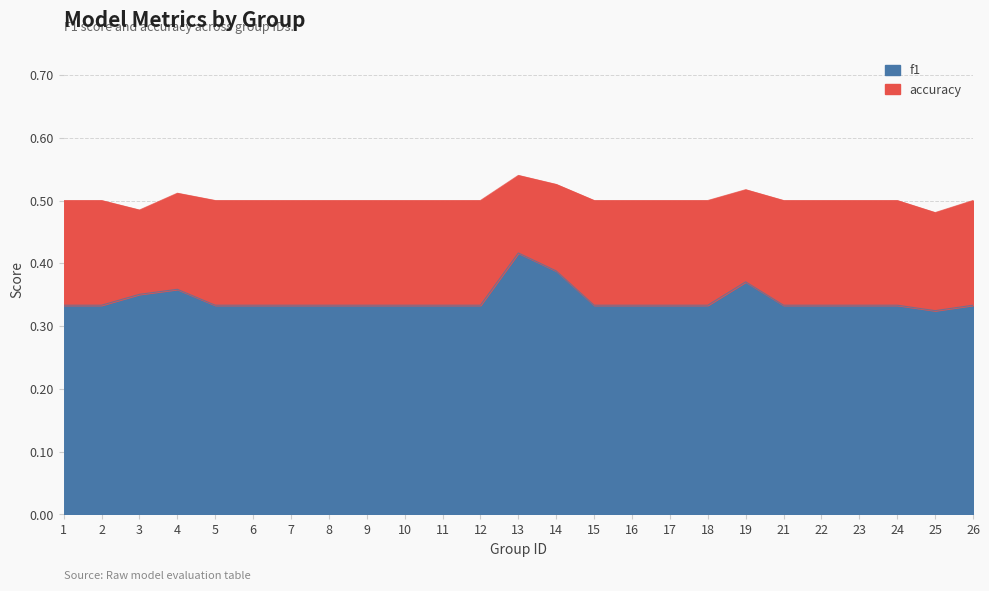

What is the sum of the accuracy values at 2 and 26?

1.0